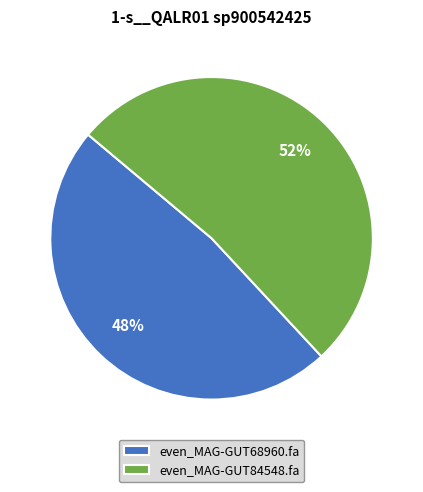

How many segments does this pie chart have?

2